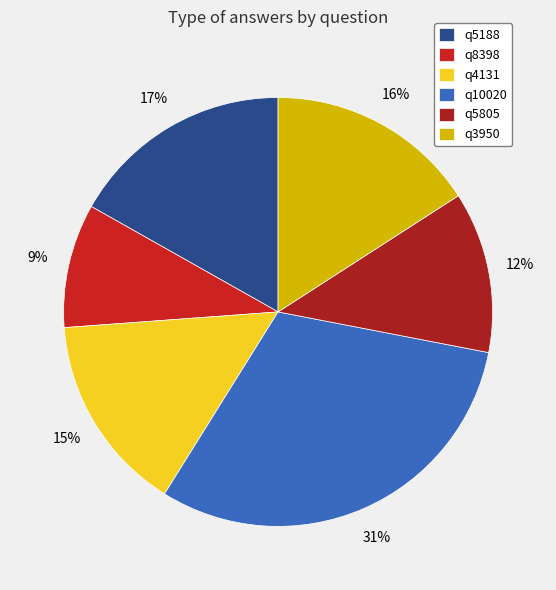

How many segments does this pie chart have?

6